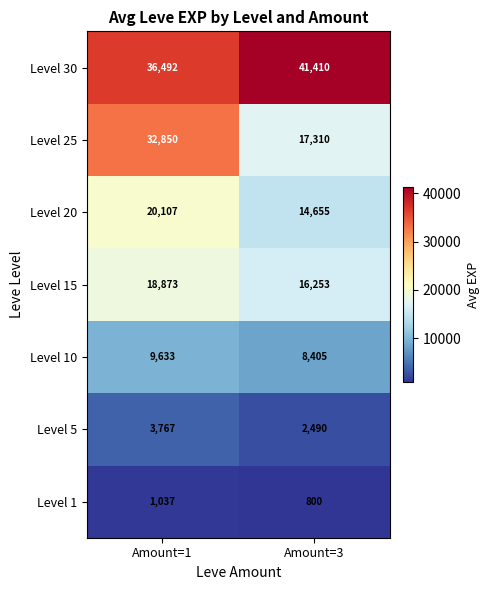

Which series has the largest total across all categories?

Level 30